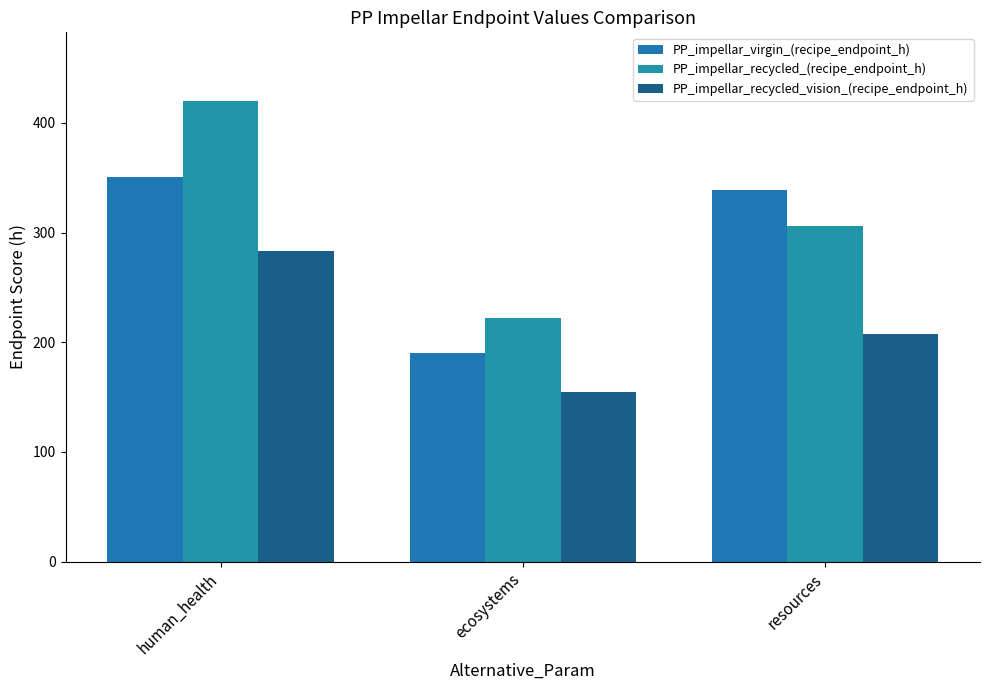

The value of PP_impellar_virgin_(recipe_endpoint_h) at human_health is 350.4. True or false?

True